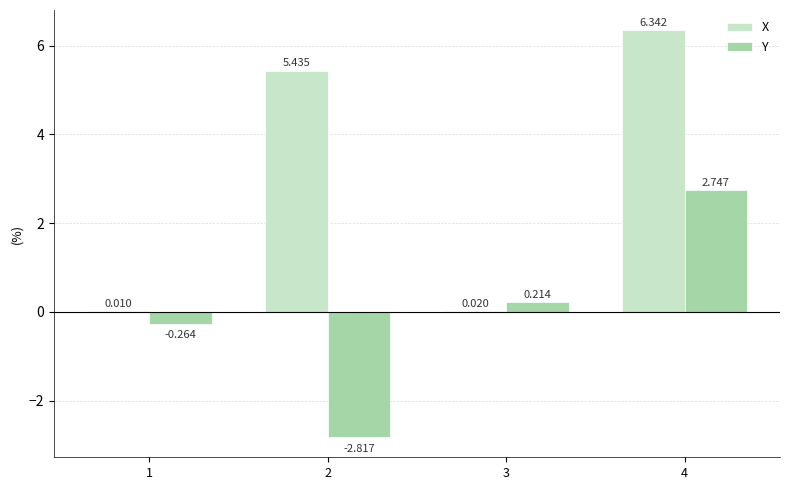

The value of Y at 4 is 4.5. True or false?

False